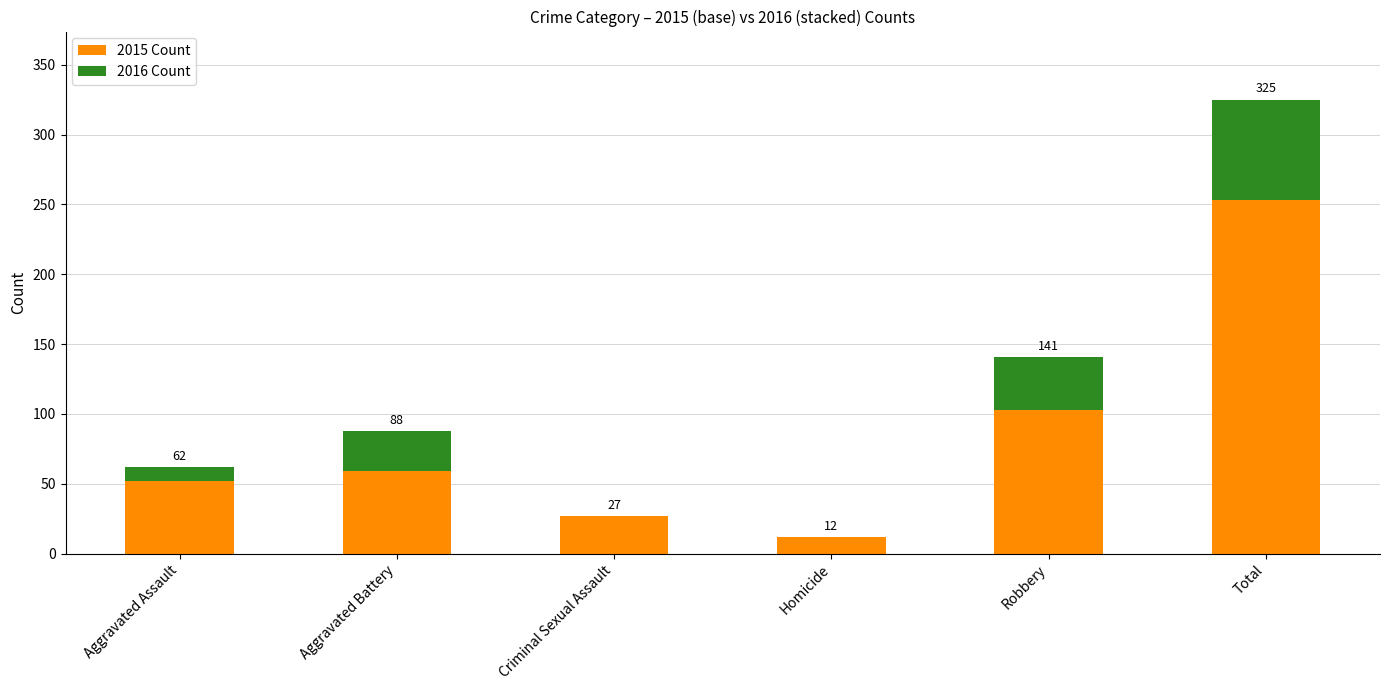

What are all the series names shown in the legend?

2015 Count, 2016 Count